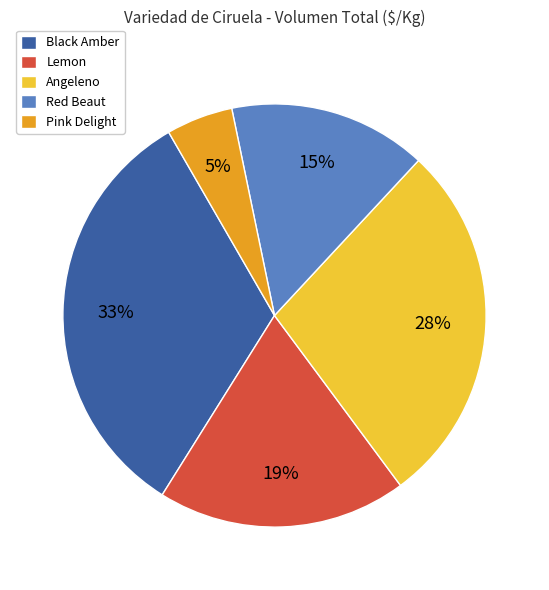

Rank the categories by value from lowest to highest.

Pink Delight, Red Beaut, Lemon, Angeleno, Black Amber